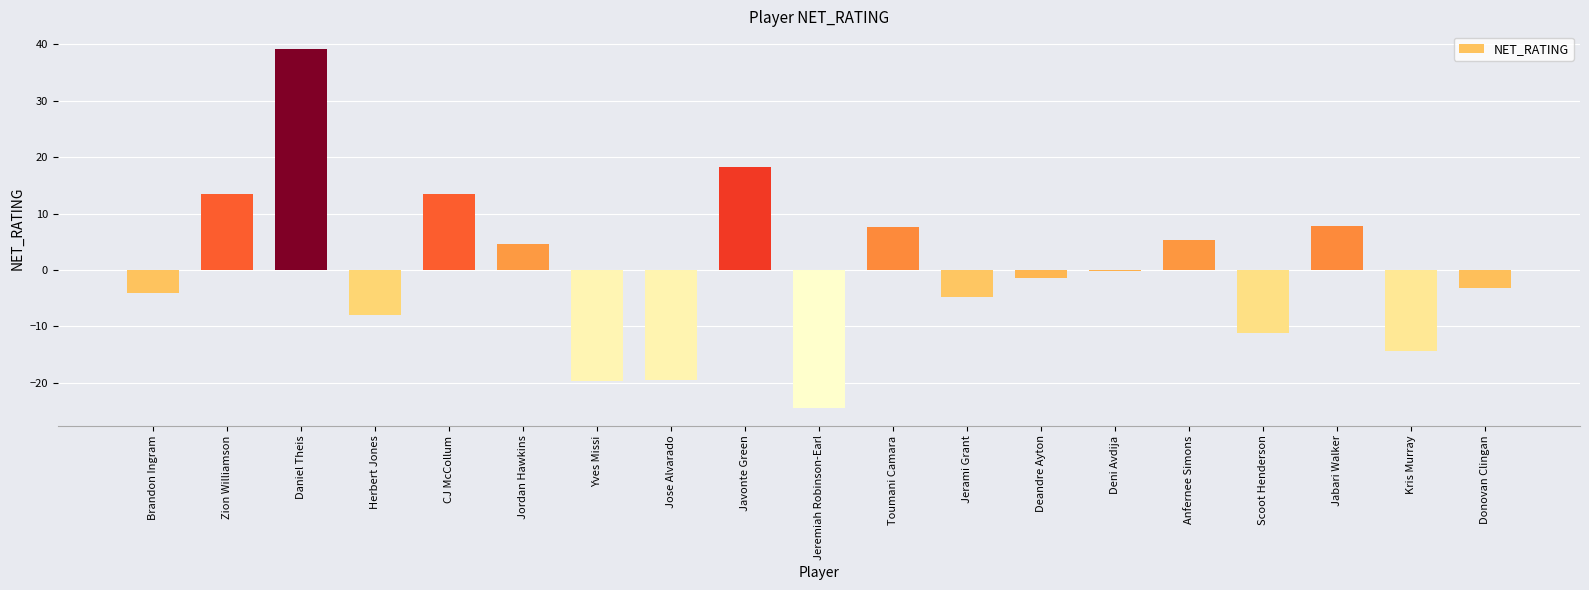

What is the greatest value displayed?

39.1